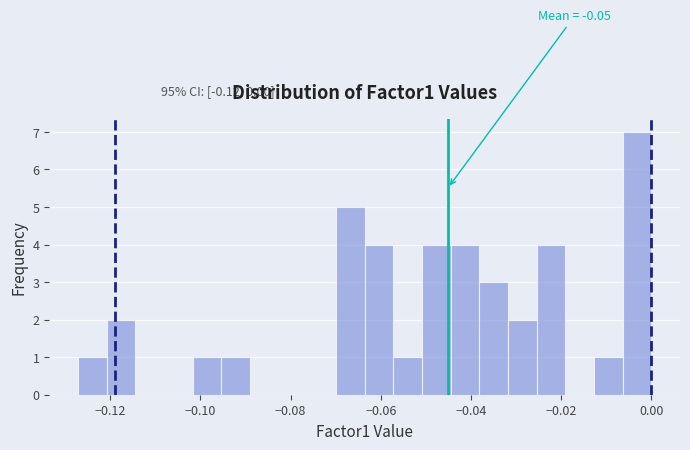

Around what value on the x-axis is the tallest bar? Give the approximate position of its centre, as read against the axis.

-0.004